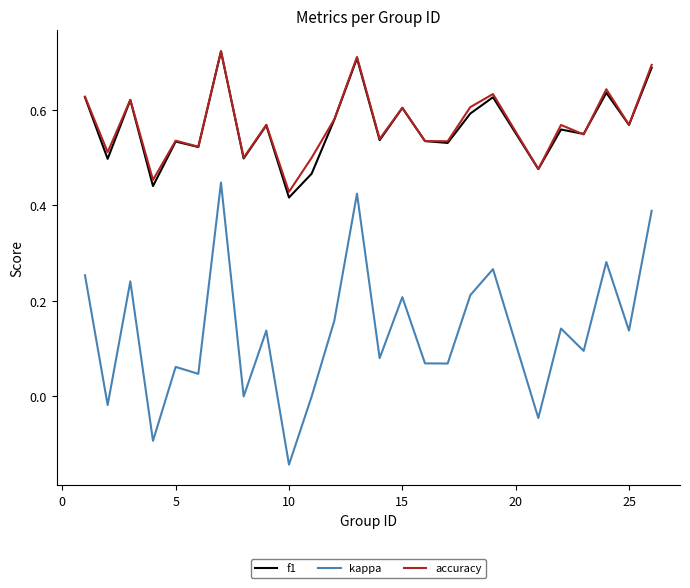

Which series has the widest spread of values?

kappa